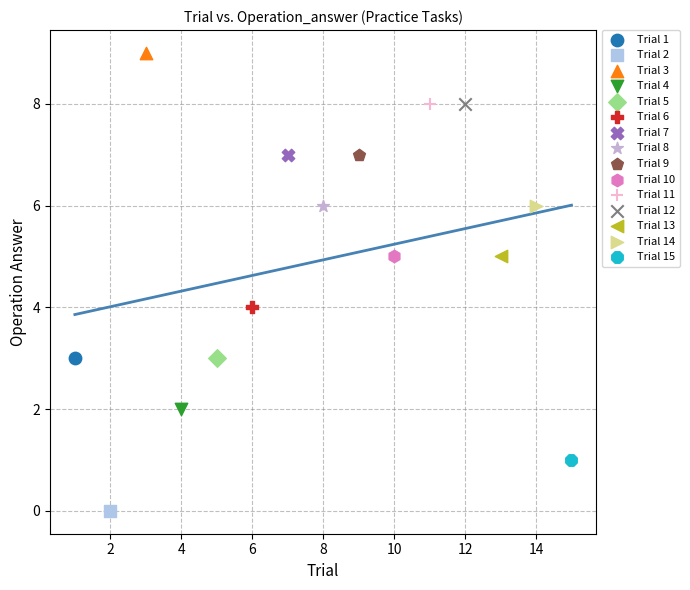

Which series reaches the minimum Y coordinate?

Trial 2